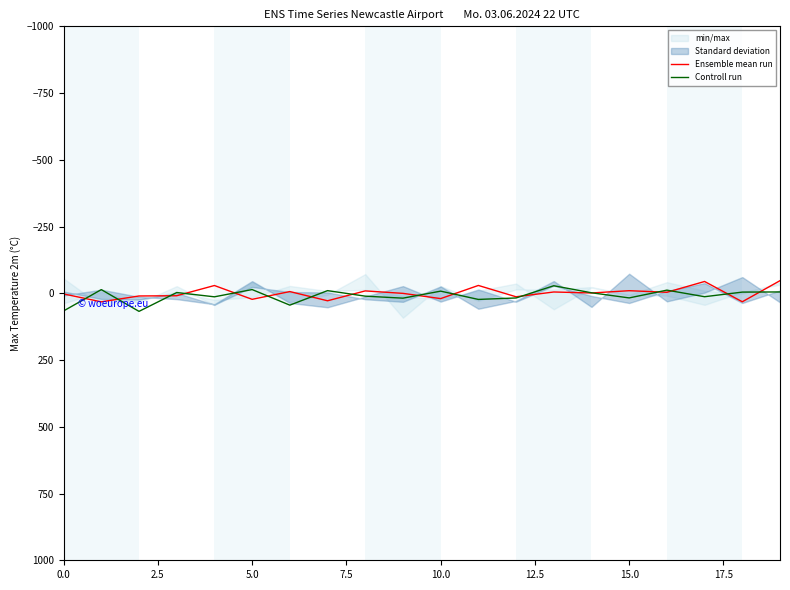

Is it true that Ensemble mean run equals 15.0 at 5.0?

False